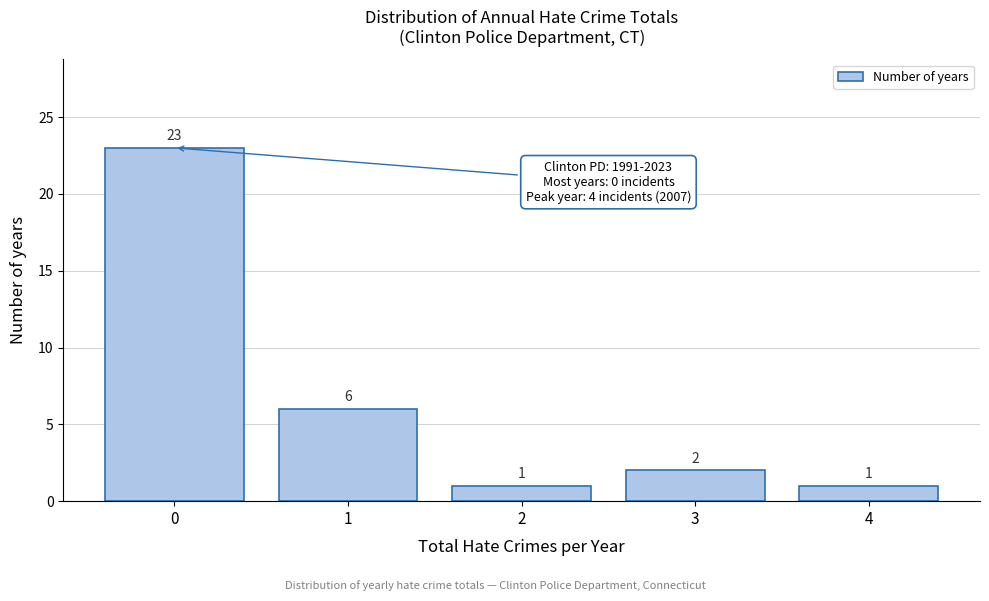

Reading left to right, list all the values displayed in this chart.

23	6	1	2	1